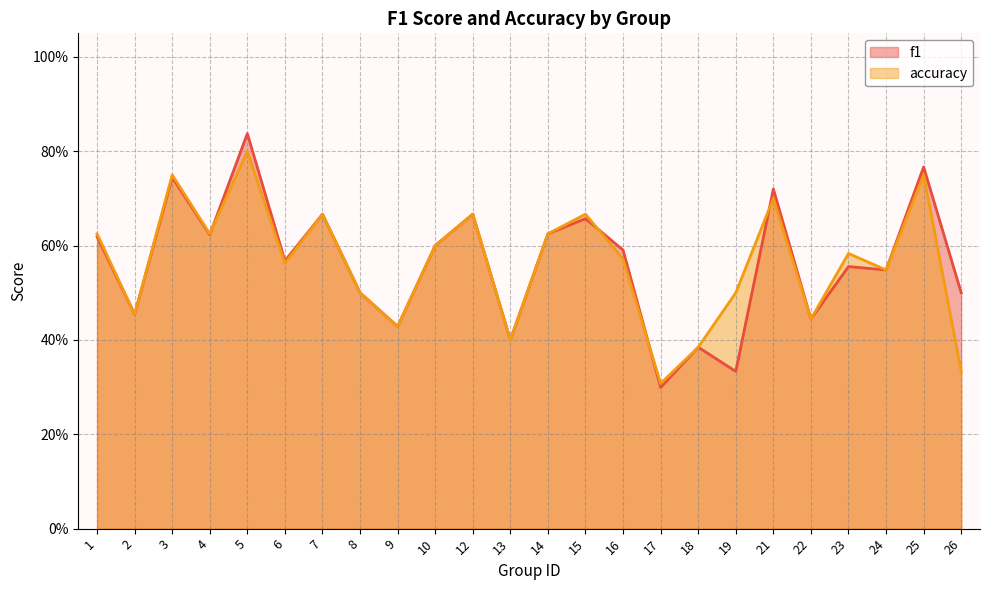

Reading right to left, transcribe all the data shown in this chart.

f1: 0.5	0.8	0.5	0.6	0.4	0.7	0.3	0.4	0.3	0.6	0.7	0.6	0.4	0.7	0.6	0.4	0.5	0.7	0.6	0.8	0.6	0.7	0.5	0.6
accuracy: 0.3	0.8	0.5	0.6	0.4	0.7	0.5	0.4	0.3	0.6	0.7	0.6	0.4	0.7	0.6	0.4	0.5	0.7	0.6	0.8	0.6	0.8	0.5	0.6